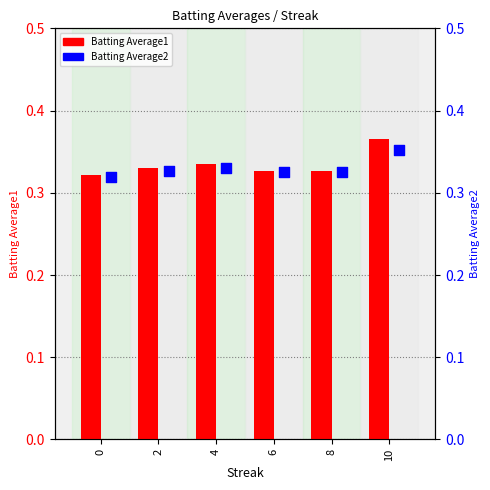

Which series reaches the maximum Y coordinate?

Batting Average1